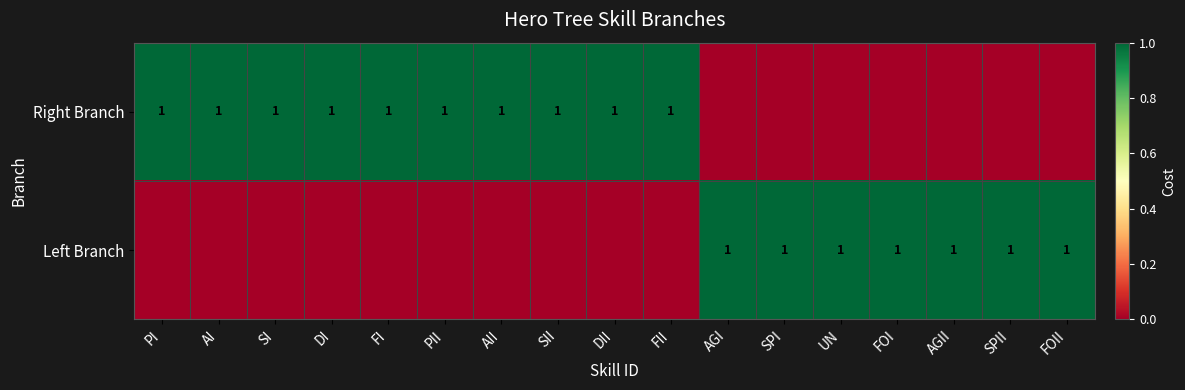

The Left Branch series shows 1 at FOI. True or false?

True